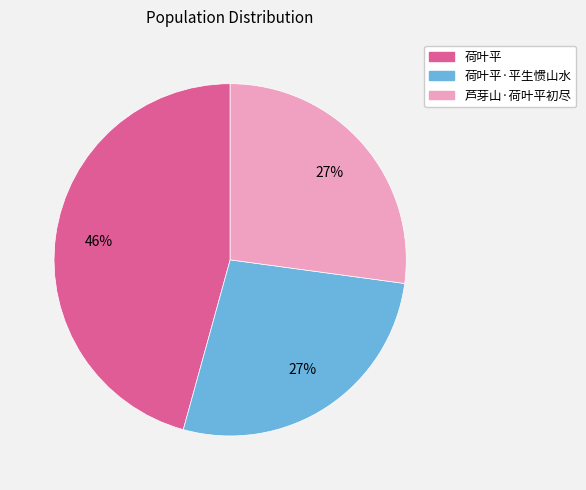

To the nearest percent, what is the difference between the largest and smallest slice percentages?

19%